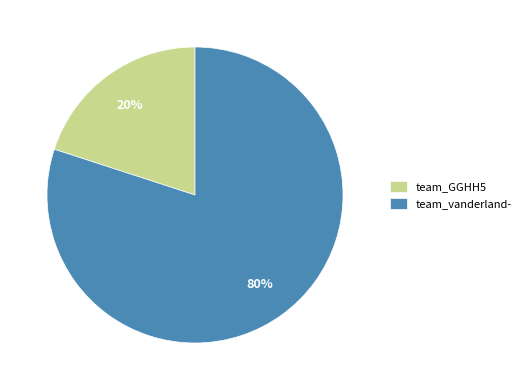

Combined, do team_vanderland- and team_GGHH5 account for over 50%?

Yes